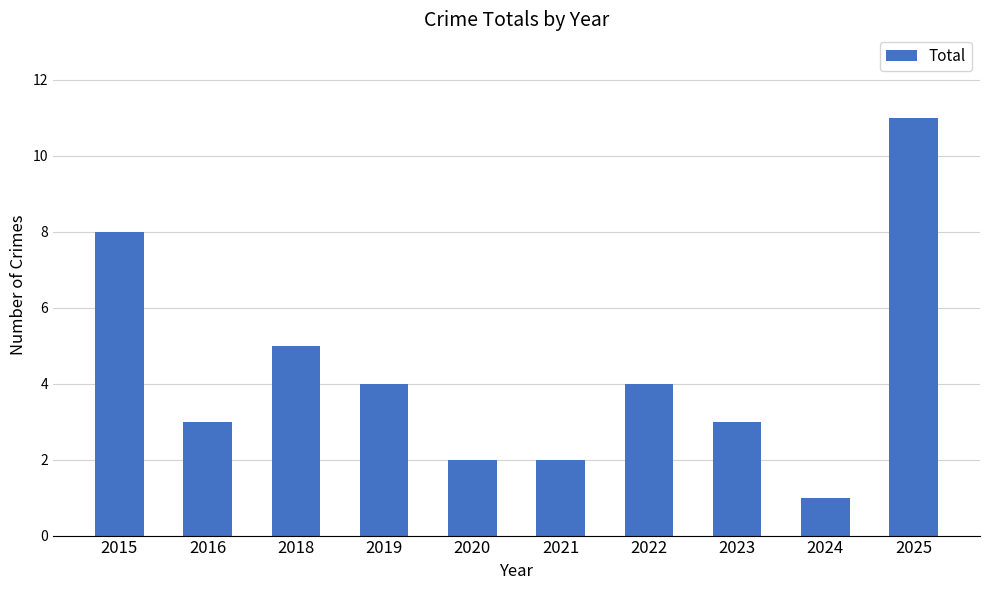

Between 2023 and 2019, which is larger?

2019